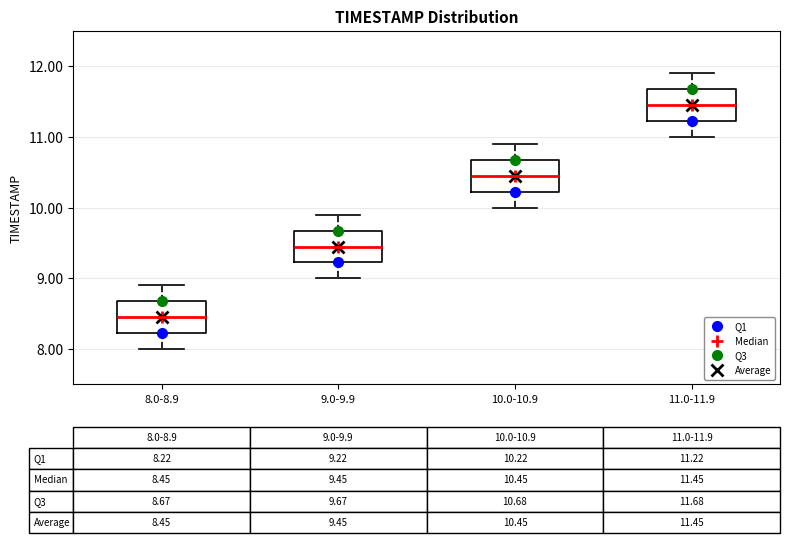

Which box has the highest median line?

11.0-11.9